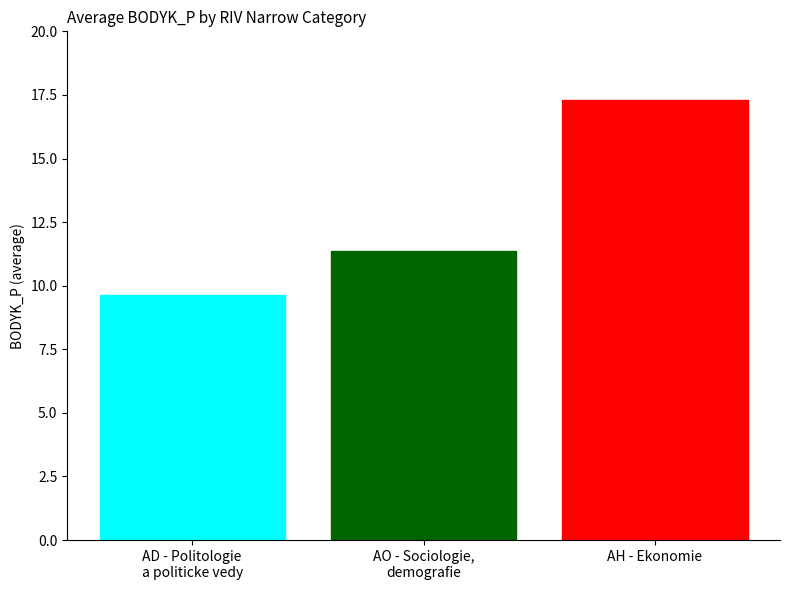

List the labels in order of value, largest first.

AH - Ekonomie, AO - Sociologie,
demografie, AD - Politologie
a politicke vedy